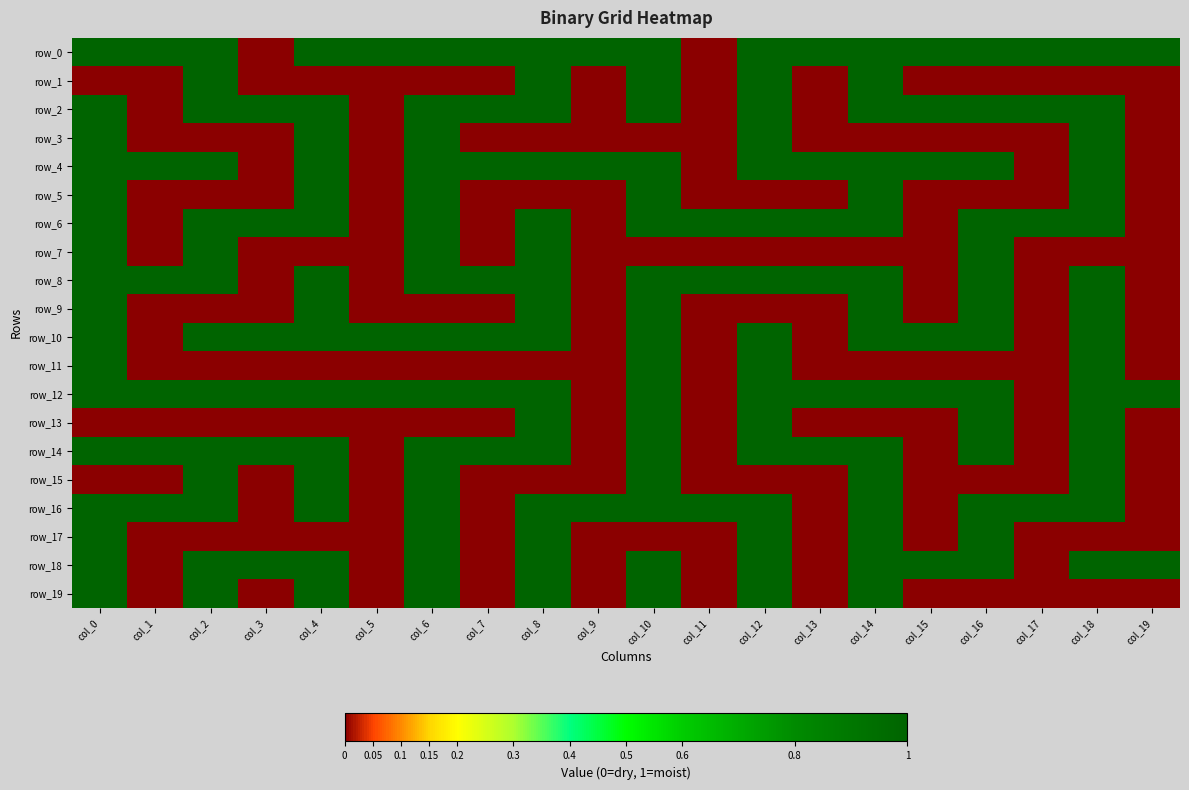

Reading left to right, transcribe all the data shown in this chart.

row_0: 1	1	1	0	1	1	1	1	1	1	1	0	1	1	1	1	1	1	1	1
row_1: 0	0	1	0	0	0	0	0	1	0	1	0	1	0	1	0	0	0	0	0
row_2: 1	0	1	1	1	0	1	1	1	0	1	0	1	0	1	1	1	1	1	0
row_3: 1	0	0	0	1	0	1	0	0	0	0	0	1	0	0	0	0	0	1	0
row_4: 1	1	1	0	1	0	1	1	1	1	1	0	1	1	1	1	1	0	1	0
row_5: 1	0	0	0	1	0	1	0	0	0	1	0	0	0	1	0	0	0	1	0
row_6: 1	0	1	1	1	0	1	0	1	0	1	1	1	1	1	0	1	1	1	0
row_7: 1	0	1	0	0	0	1	0	1	0	0	0	0	0	0	0	1	0	0	0
row_8: 1	1	1	0	1	0	1	1	1	0	1	1	1	1	1	0	1	0	1	0
row_9: 1	0	0	0	1	0	0	0	1	0	1	0	0	0	1	0	1	0	1	0
row_10: 1	0	1	1	1	1	1	1	1	0	1	0	1	0	1	1	1	0	1	0
row_11: 1	0	0	0	0	0	0	0	0	0	1	0	1	0	0	0	0	0	1	0
row_12: 1	1	1	1	1	1	1	1	1	0	1	0	1	1	1	1	1	0	1	1
row_13: 0	0	0	0	0	0	0	0	1	0	1	0	1	0	0	0	1	0	1	0
row_14: 1	1	1	1	1	0	1	1	1	0	1	0	1	1	1	0	1	0	1	0
row_15: 0	0	1	0	1	0	1	0	0	0	1	0	0	0	1	0	0	0	1	0
row_16: 1	1	1	0	1	0	1	0	1	1	1	1	1	0	1	0	1	1	1	0
row_17: 1	0	0	0	0	0	1	0	1	0	0	0	1	0	1	0	1	0	0	0
row_18: 1	0	1	1	1	0	1	0	1	0	1	0	1	0	1	1	1	0	1	1
row_19: 1	0	1	0	1	0	1	0	1	0	1	0	1	0	1	0	0	0	0	0